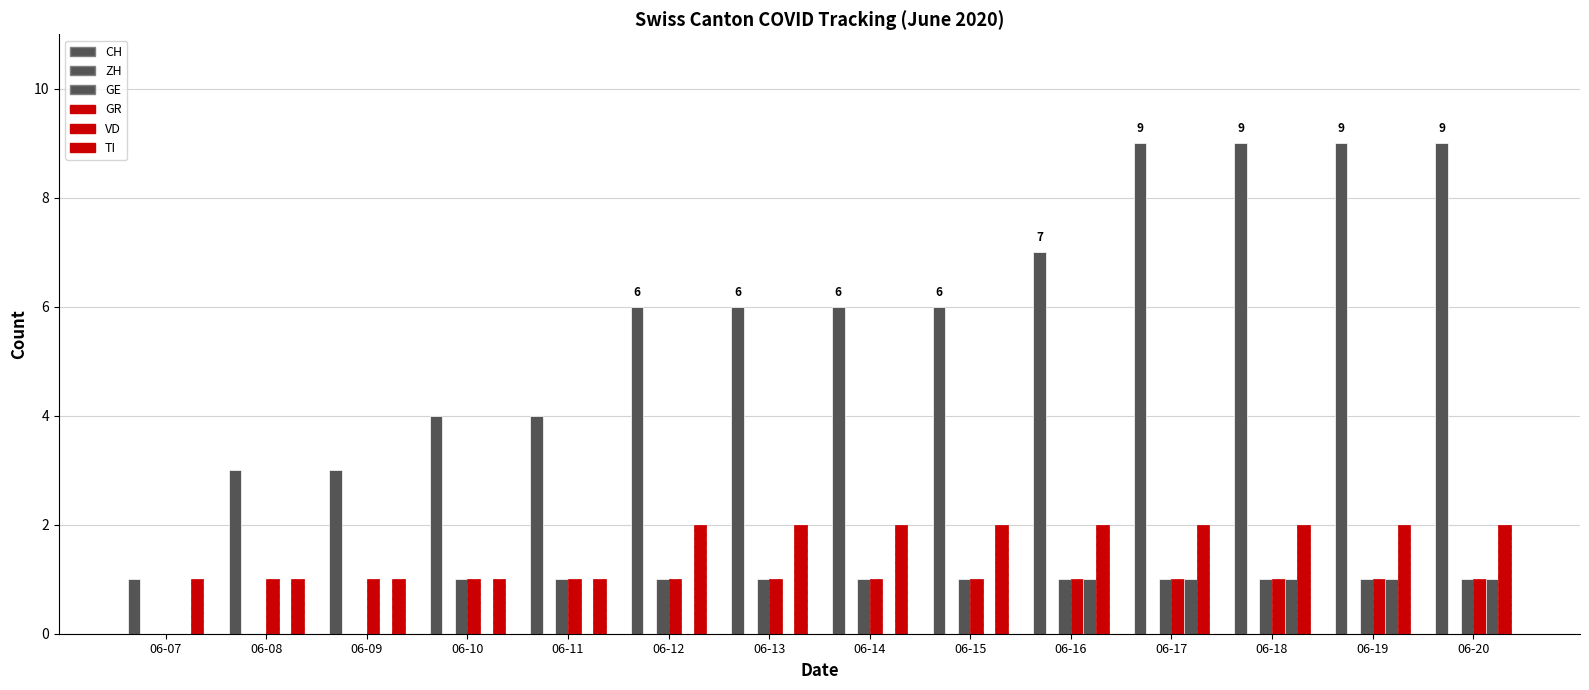

Does the chart contain stacked bars?

No